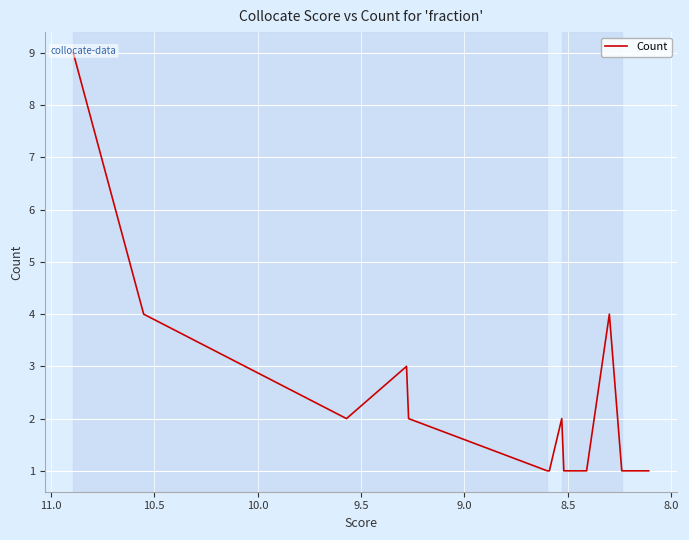

How many points are higher than both their immediate neighbors (excluding endpoints)?

3